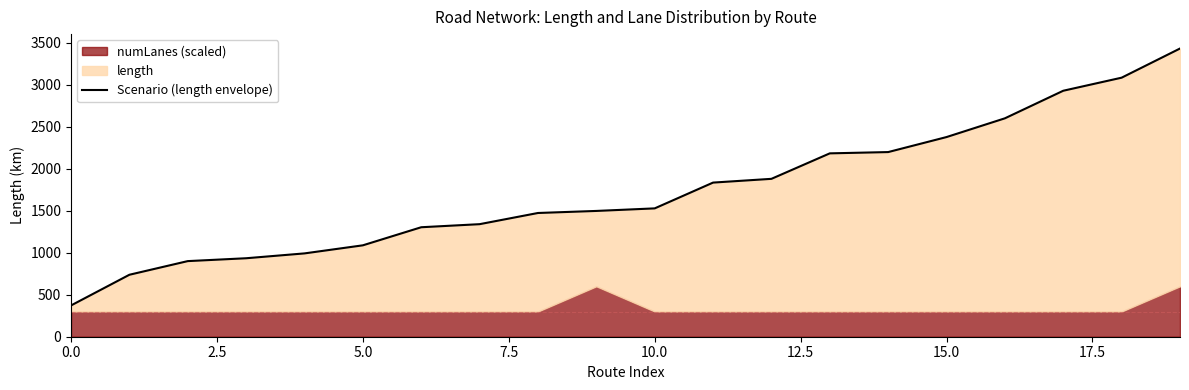

Is it true that the value at 13 is 2961.5?

False